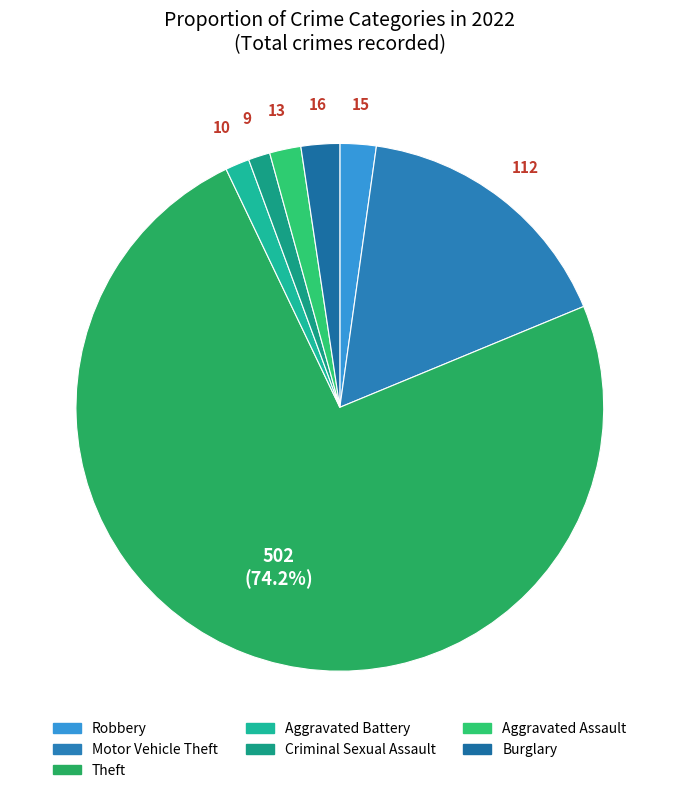

To the nearest percent, what is the difference between the largest and smallest slice percentages?

73%